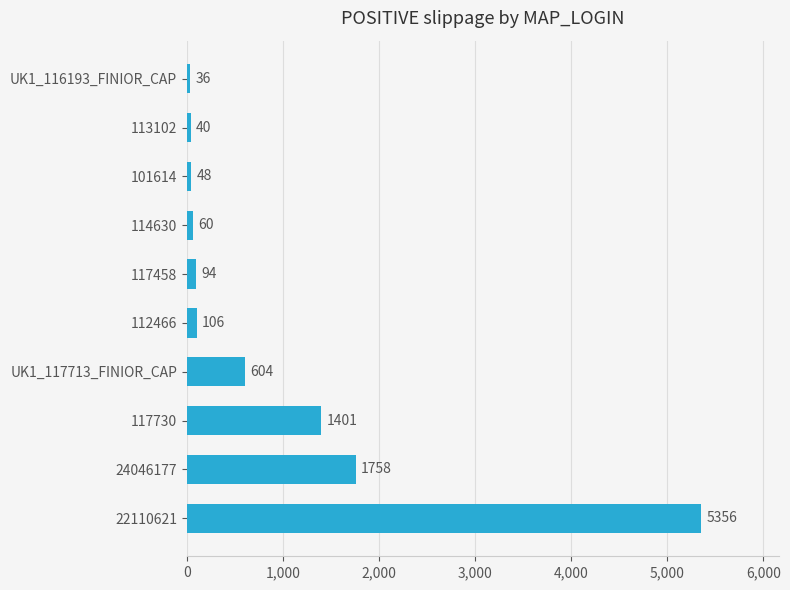

At which category does the chart reach its minimum across all series?

UK1_116193_FINIOR_CAP